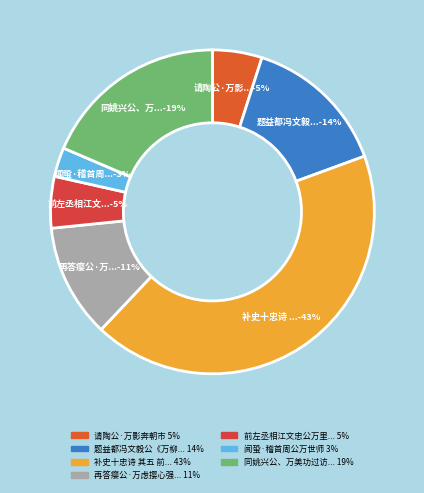

How many segments does this pie chart have?

7